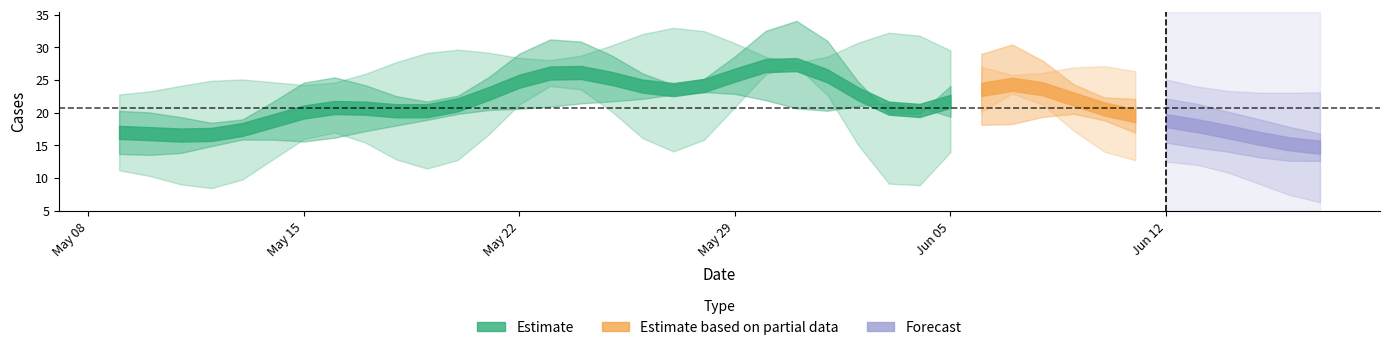

True or false: the data shows 6 at 2023-05-10.

False